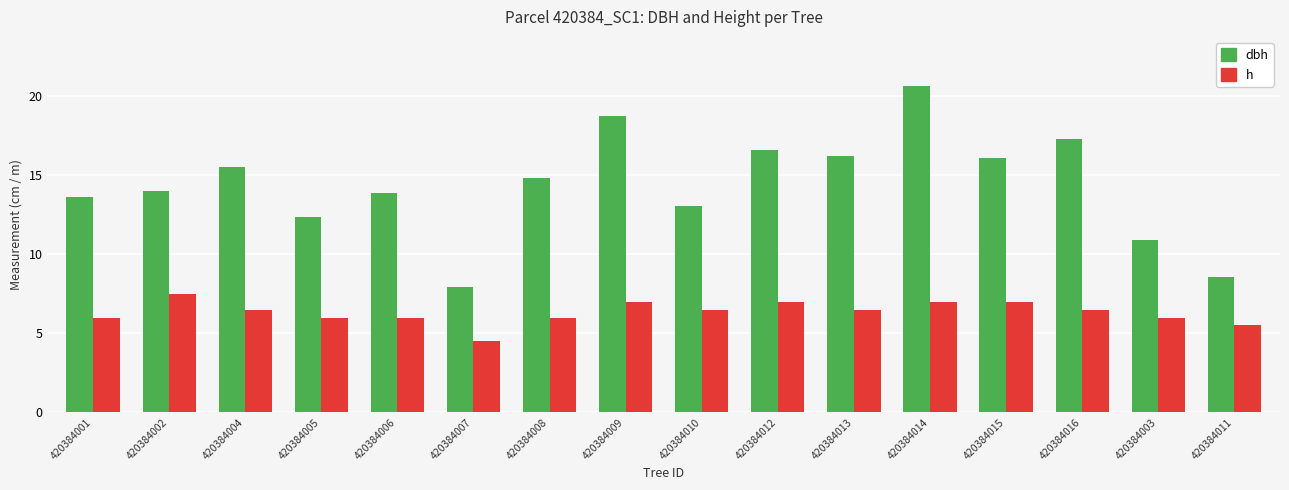

How many data points does each series have?

16